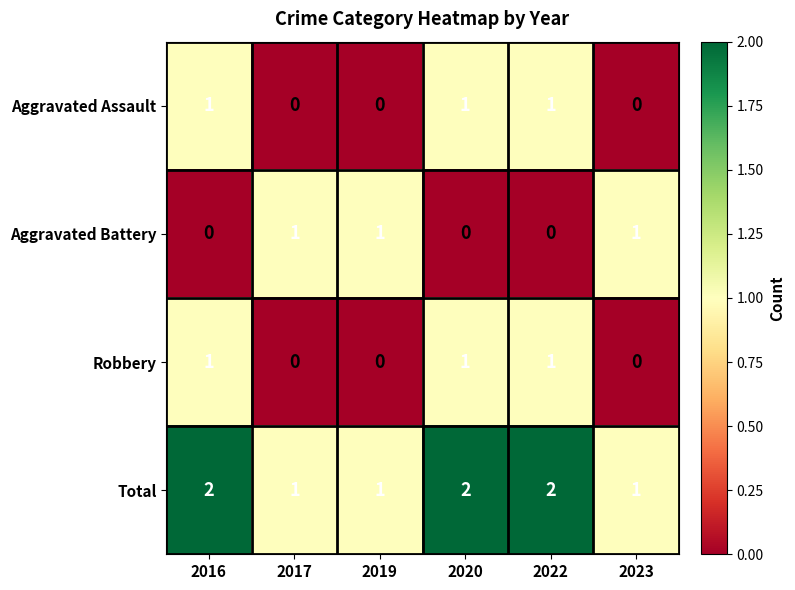

Which series has the largest total across all categories?

Total